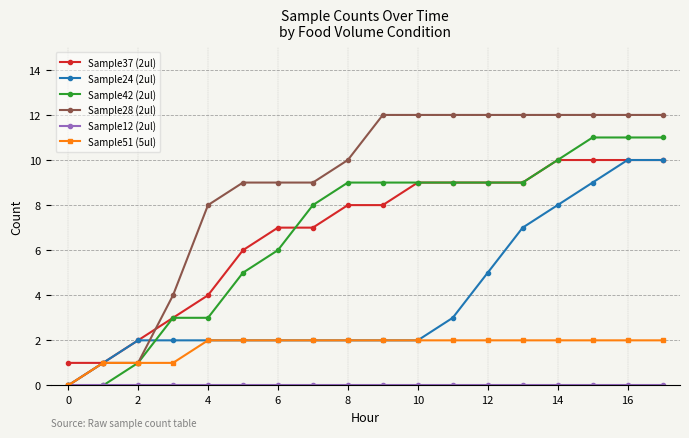

Which series has the largest total across all categories?

Sample28 (2ul)